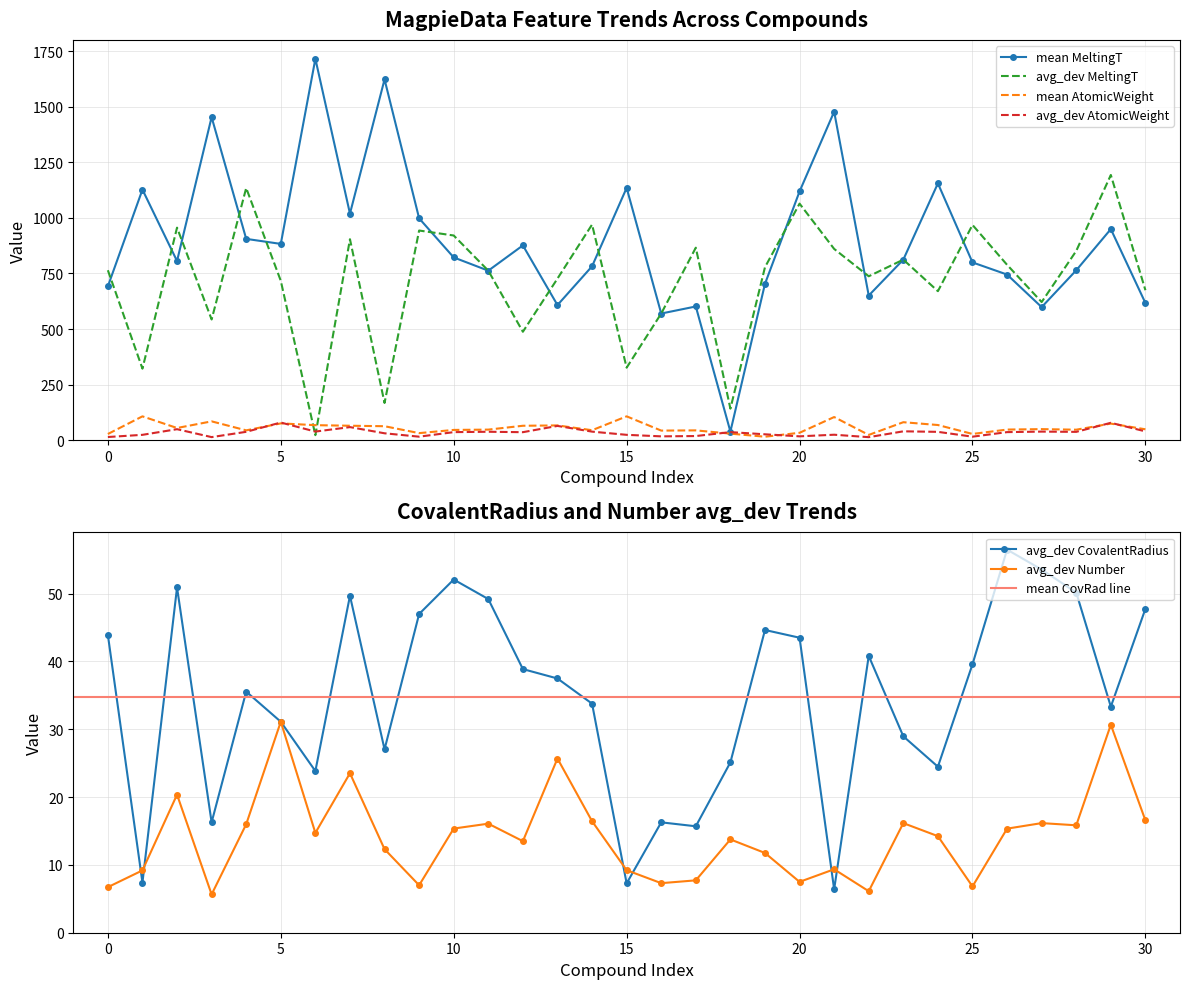

True or false: avg_dev Number has more than 0 interior local peaks.

True